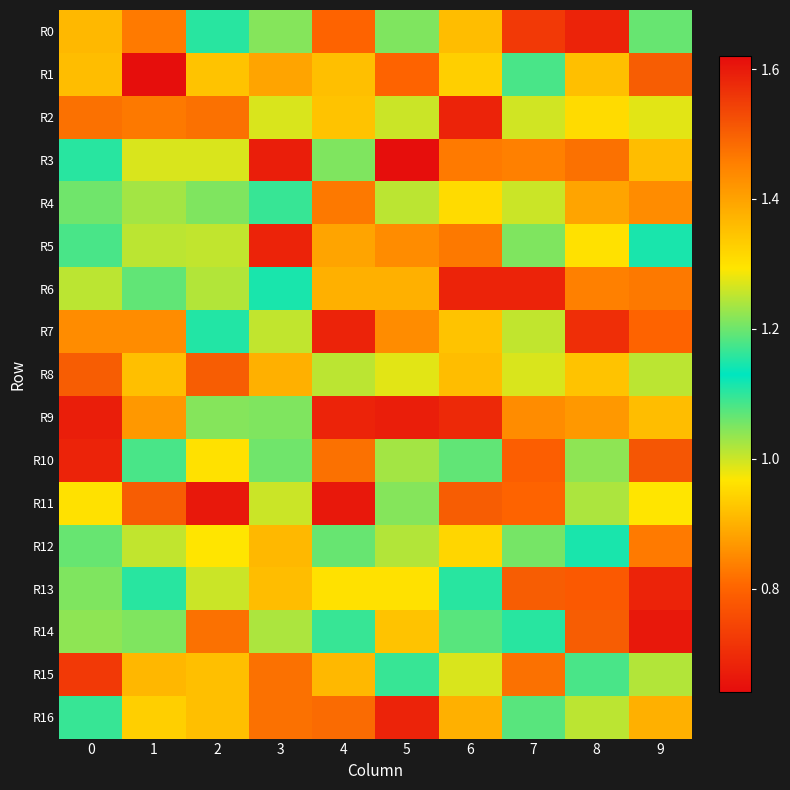

Reading right to left, list all the values displayed in this chart.

R0: 9=1.1	8=0.7	7=0.7	6=1.4	5=1.2	4=0.8	3=1.0	2=1.1	1=0.8	0=0.9
R1: 9=1.5	8=0.9	7=1.1	6=1.3	5=0.8	4=0.9	3=1.4	2=1.3	1=0.6	0=1.4
R2: 9=1.0	8=1.3	7=1.0	6=0.7	5=1.3	4=1.3	3=1.3	2=1.5	1=1.5	0=1.5
R3: 9=1.4	8=1.5	7=1.5	6=0.8	5=0.6	4=1.2	3=0.7	2=1.3	1=1.3	0=1.1
R4: 9=1.4	8=1.4	7=1.3	6=1.3	5=1.2	4=1.5	3=1.1	2=1.2	1=1.0	0=1.2
R5: 9=1.1	8=1.3	7=1.2	6=1.5	5=1.4	4=1.4	3=0.7	2=1.0	1=1.2	0=1.1
R6: 9=1.5	8=1.5	7=0.7	6=0.7	5=1.4	4=1.4	3=1.1	2=1.0	1=1.2	0=1.2
R7: 9=0.8	8=0.7	7=1.0	6=1.3	5=1.4	4=0.7	3=1.0	2=1.2	1=1.4	0=1.4
R8: 9=1.2	8=1.3	7=1.3	6=1.4	5=1.0	4=1.2	3=1.4	2=1.5	1=0.9	0=1.5
R9: 9=1.4	8=0.9	7=1.4	6=0.7	5=0.7	4=0.7	3=1.2	2=1.0	1=0.9	0=0.7
R10: 9=1.5	8=1.2	7=0.8	6=1.2	5=1.0	4=1.5	3=1.2	2=1.3	1=1.1	0=0.7
R11: 9=1.0	8=1.2	7=0.8	6=1.5	5=1.0	4=1.6	3=1.3	2=1.6	1=1.5	0=1.3
R12: 9=0.8	8=1.1	7=1.1	6=0.9	5=1.0	4=1.1	3=0.9	2=1.0	1=1.0	0=1.1
R13: 9=0.7	8=0.8	7=1.5	6=1.1	5=1.3	4=1.3	3=1.4	2=1.3	1=1.1	0=1.2
R14: 9=1.6	8=1.5	7=1.1	6=1.1	5=1.3	4=1.1	3=1.2	2=1.5	1=1.2	0=1.2
R15: 9=1.0	8=1.1	7=1.5	6=1.3	5=1.1	4=0.9	3=1.5	2=0.9	1=1.4	0=0.7
R16: 9=1.4	8=1.2	7=1.1	6=1.4	5=0.7	4=1.5	3=1.5	2=0.9	1=1.3	0=1.1